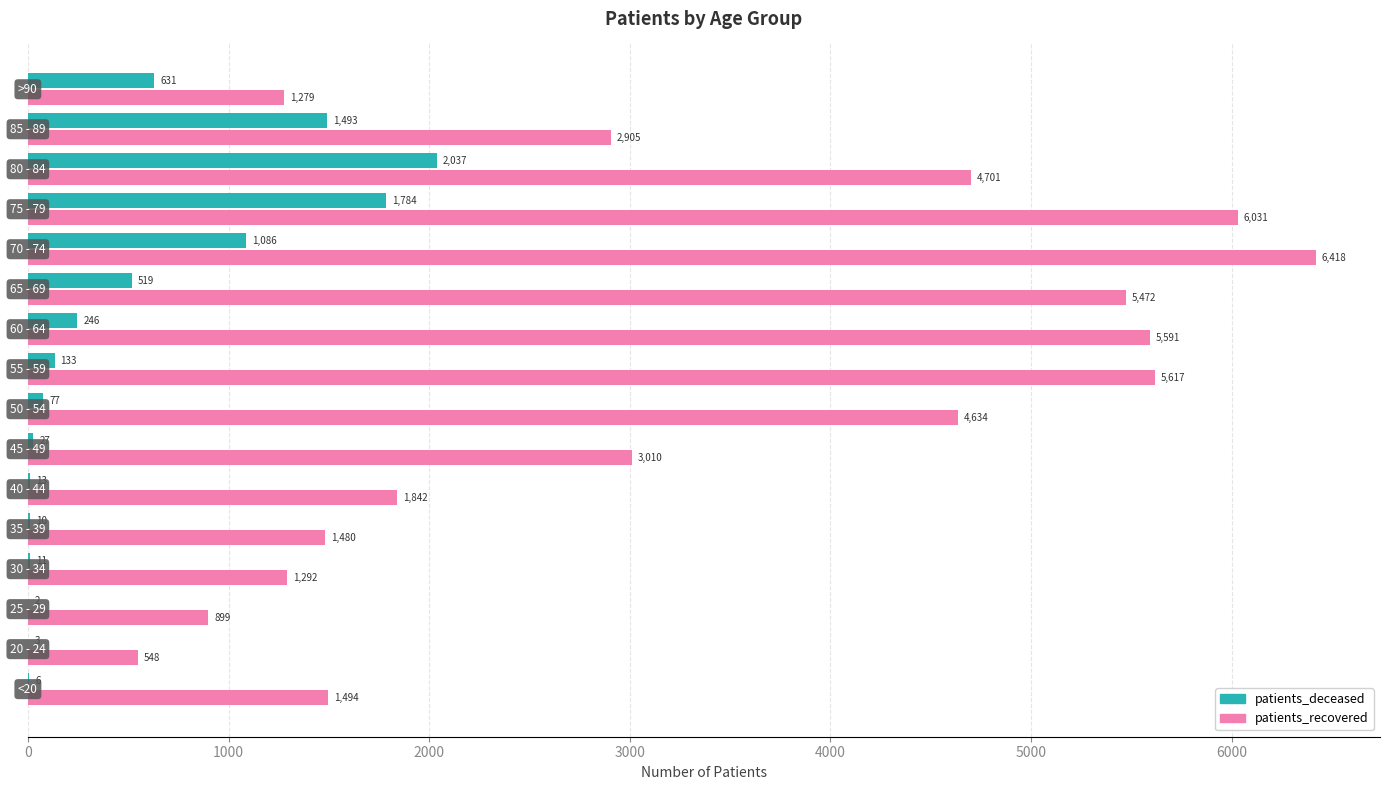

What is the maximum value shown in the chart?

6418